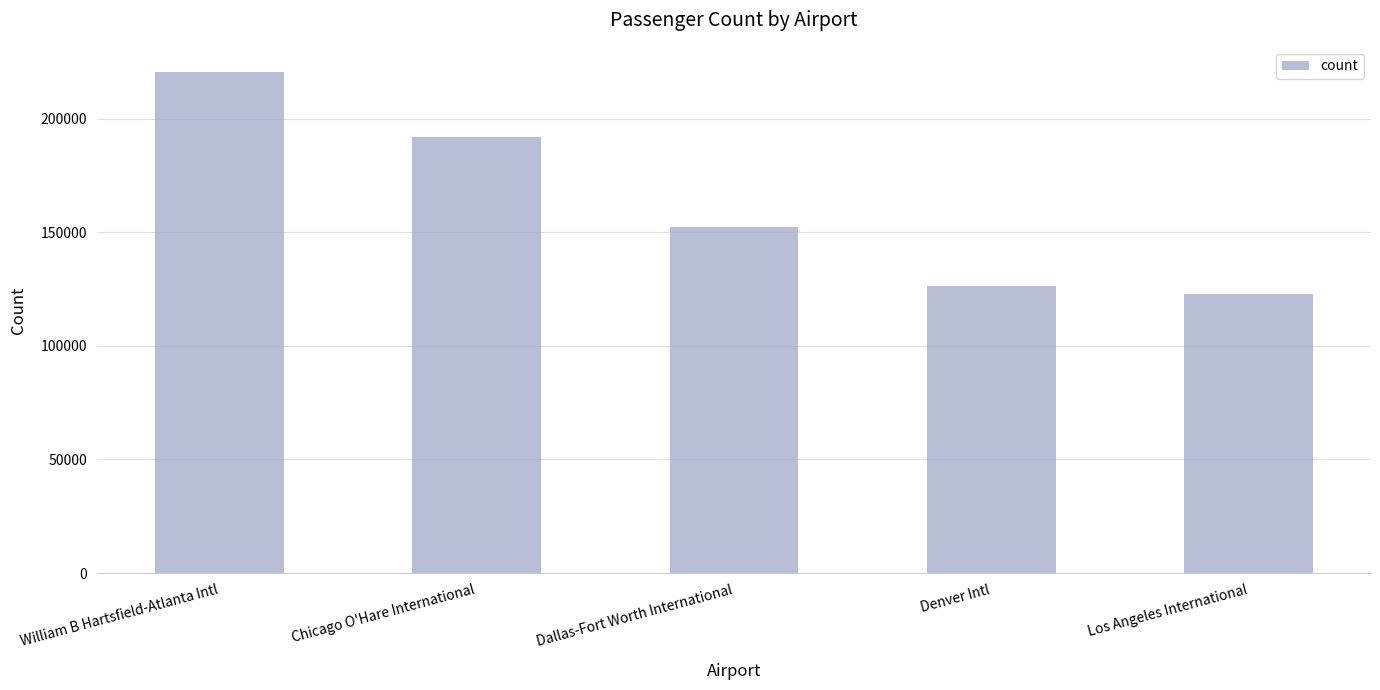

Reading left to right, extract all data points from this chart.

220506	192043	152380	126196	122914